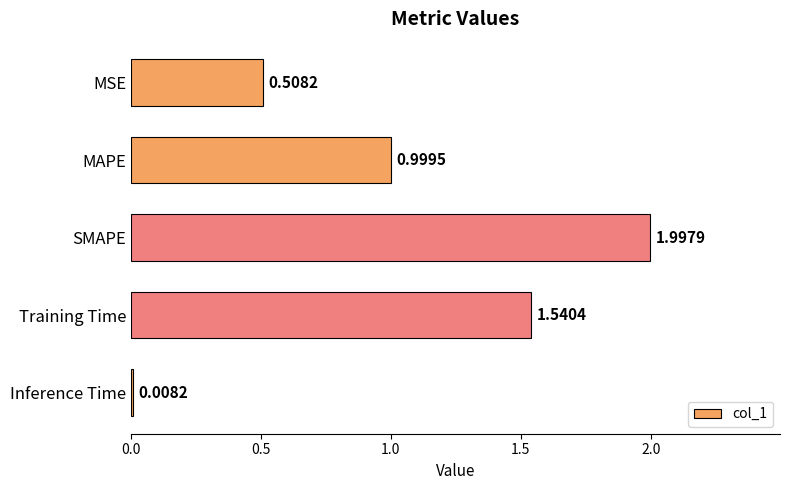

Rank the categories by value from lowest to highest.

Inference Time, MSE, MAPE, Training Time, SMAPE